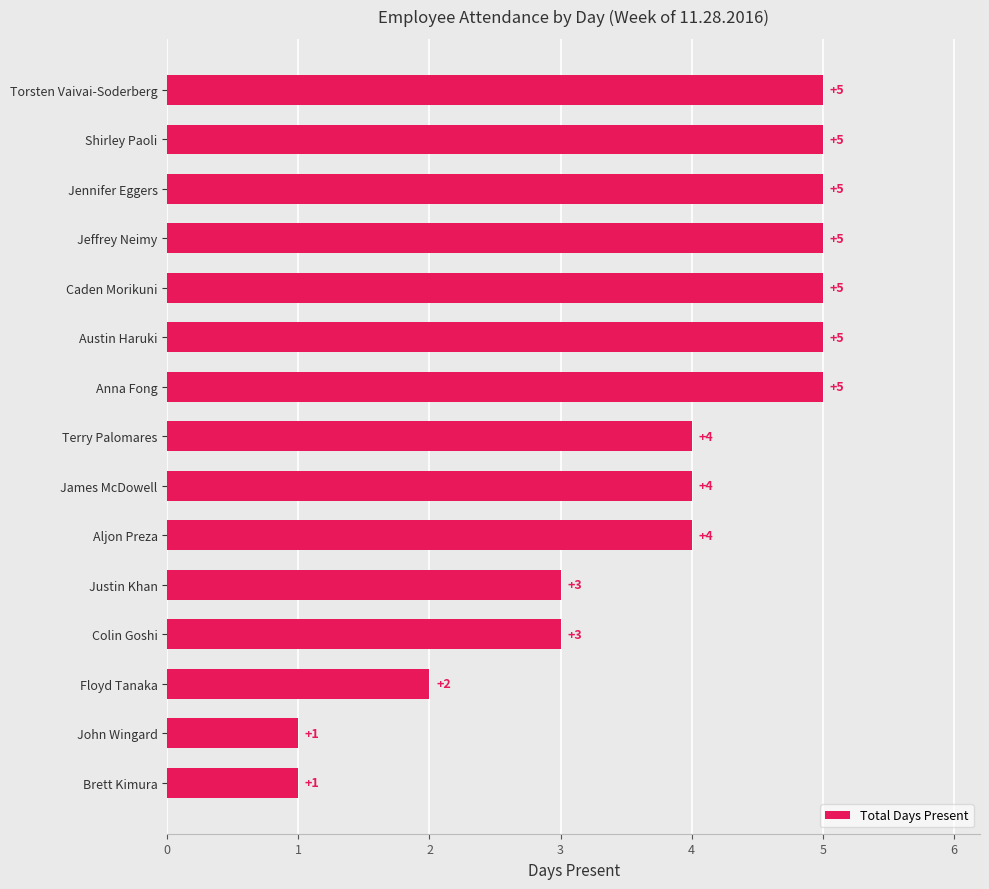

What is the difference between the maximum and minimum values?

4